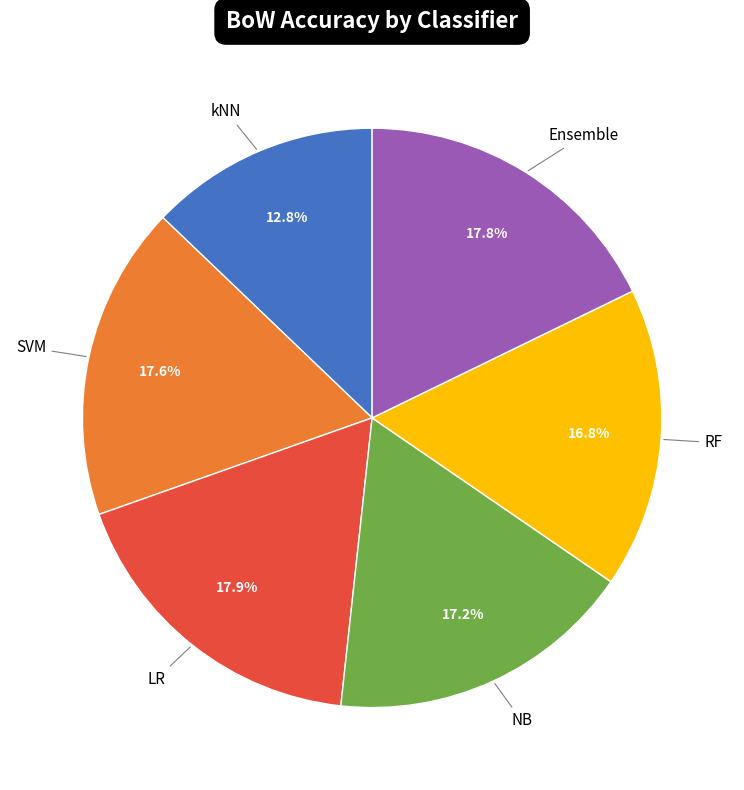

How many segments does this pie chart have?

6